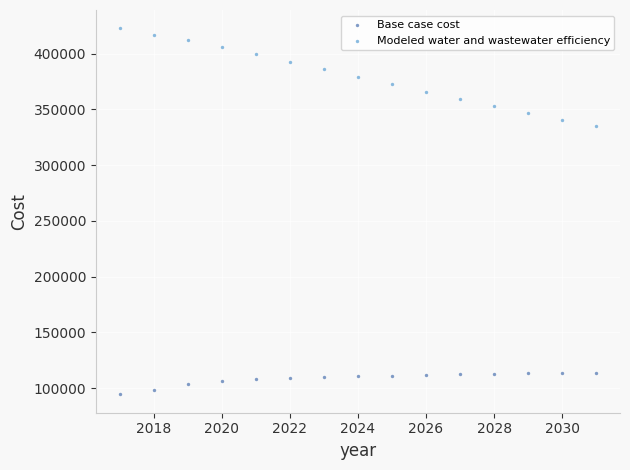

Which series has the widest spread of Y values?

Modeled water and wastewater efficiency